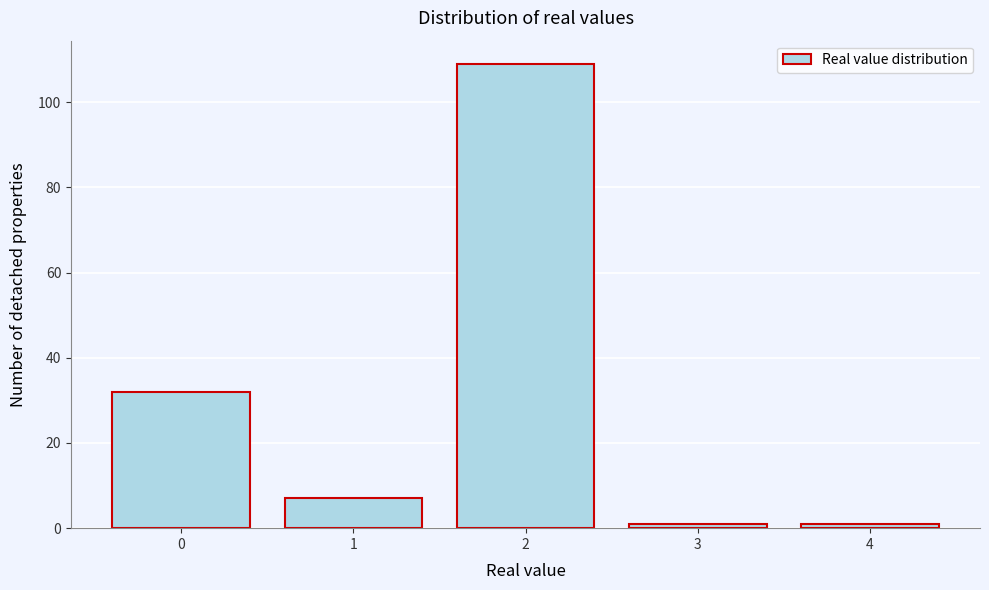

Reading left to right, transcribe all the data shown in this chart.

32	7	109	1	1